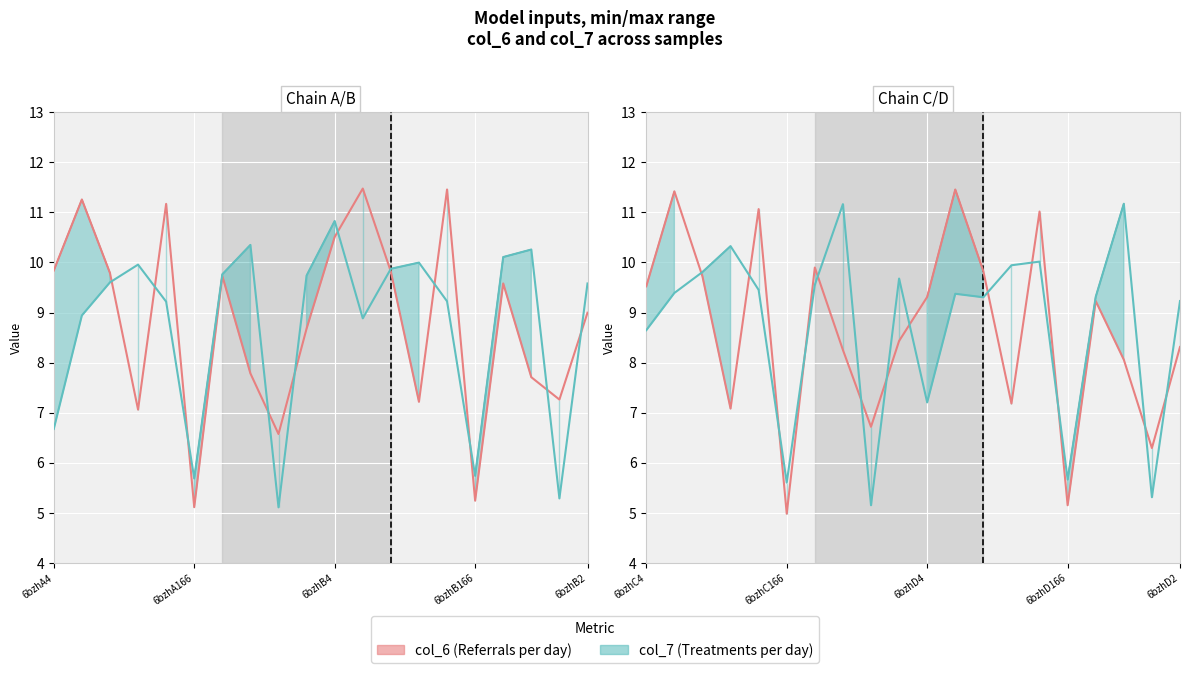

What is the minimum value for col_6?

5.0